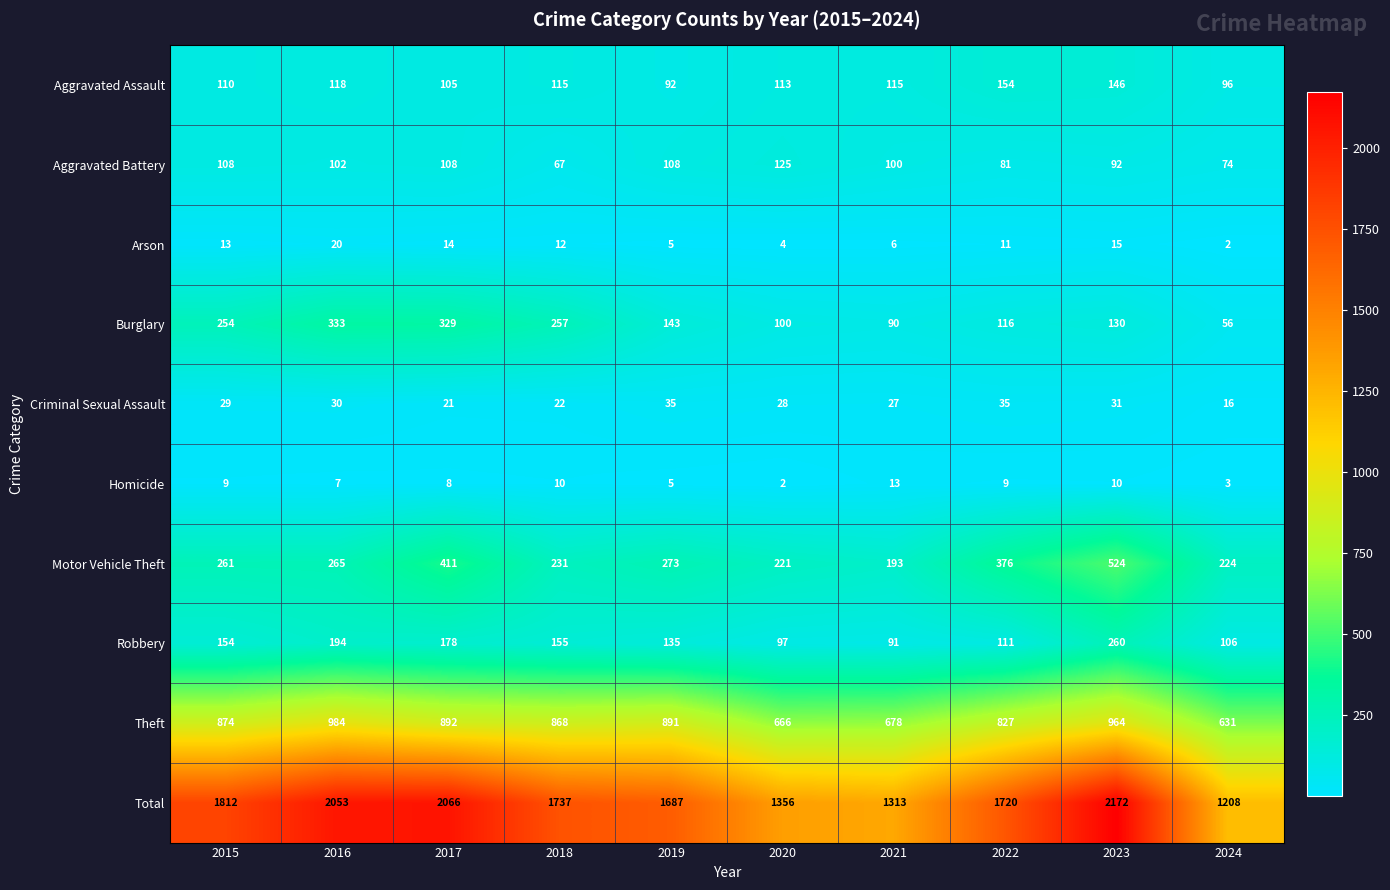

What is the highest value of the Criminal Sexual Assault series?

35